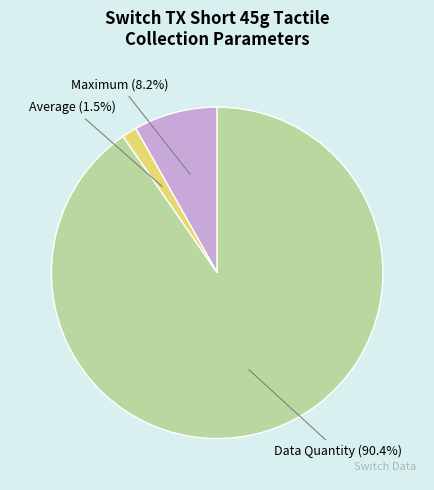

Which slice is the largest?

Data Quantity